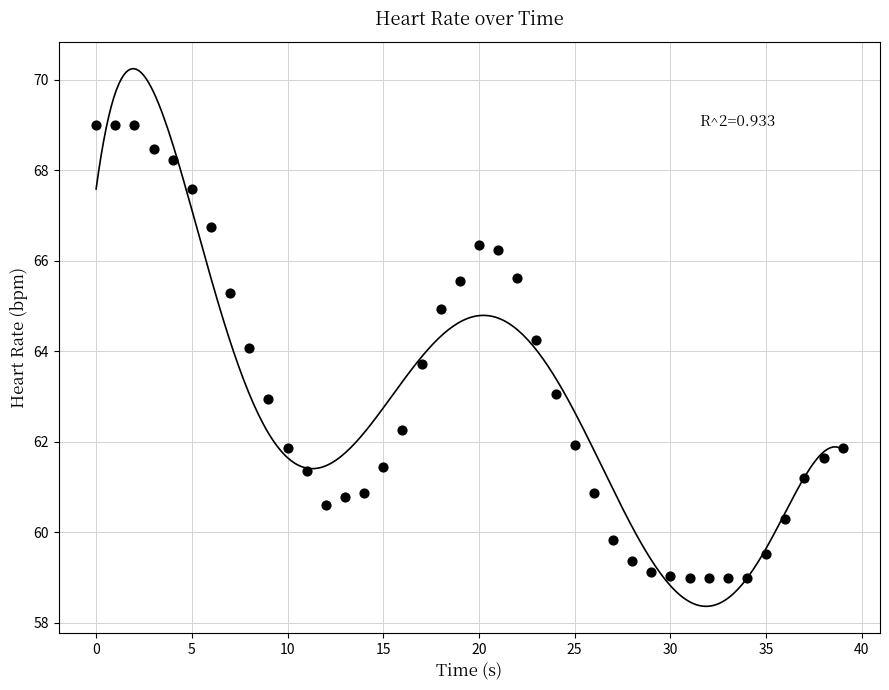

What is the range of Y values (max minus min)?

10.0